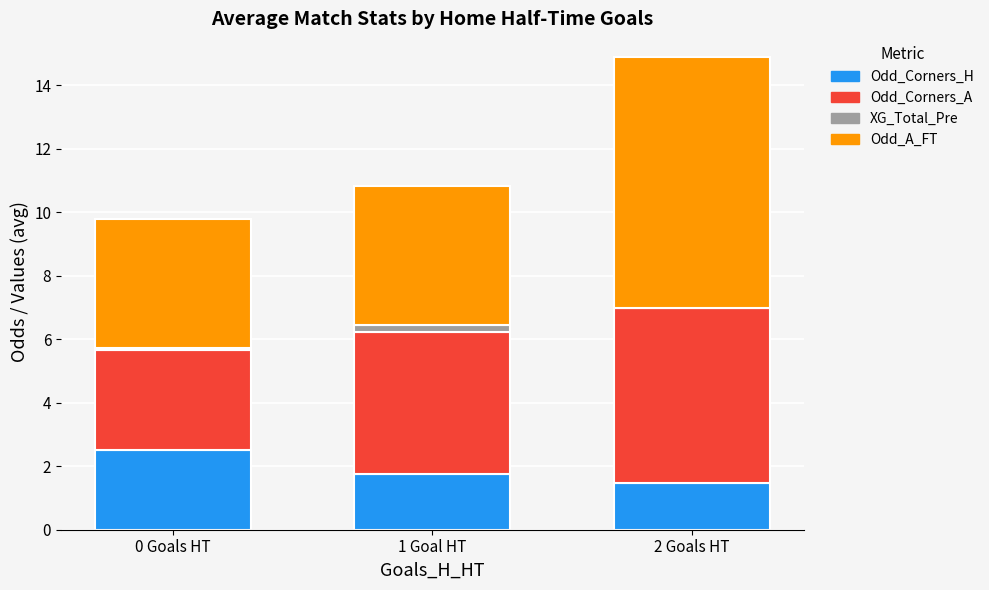

At which category is the sum across all series the highest?

2 Goals HT